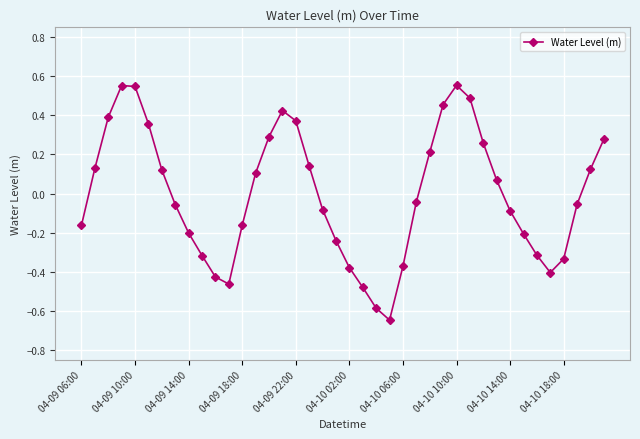

What is the difference between the maximum and minimum values?

1.2